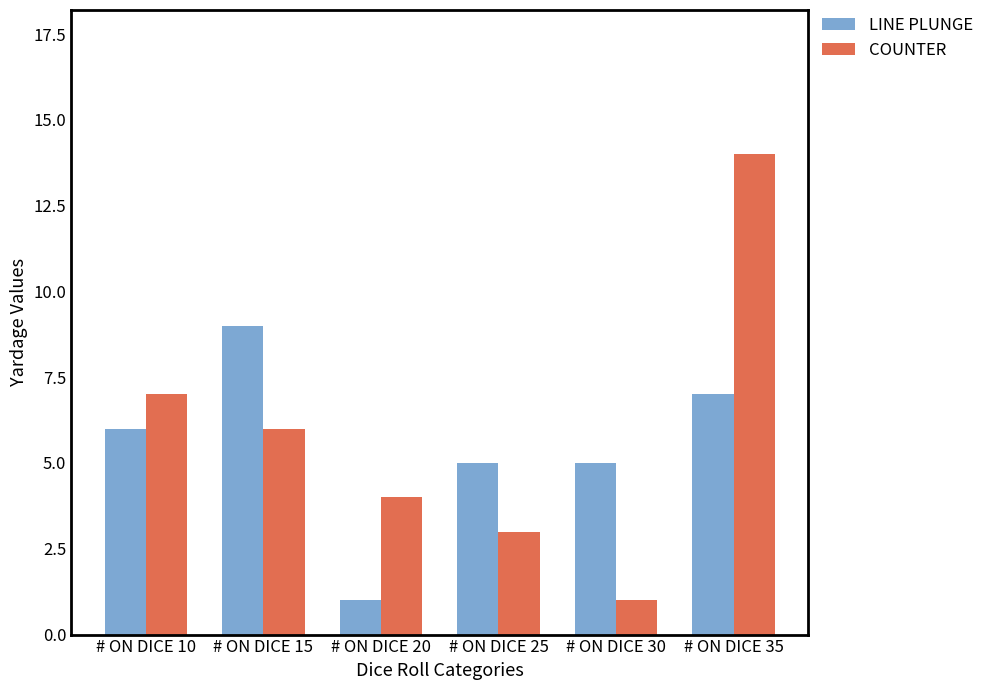

What is the lowest value of the COUNTER series?

1